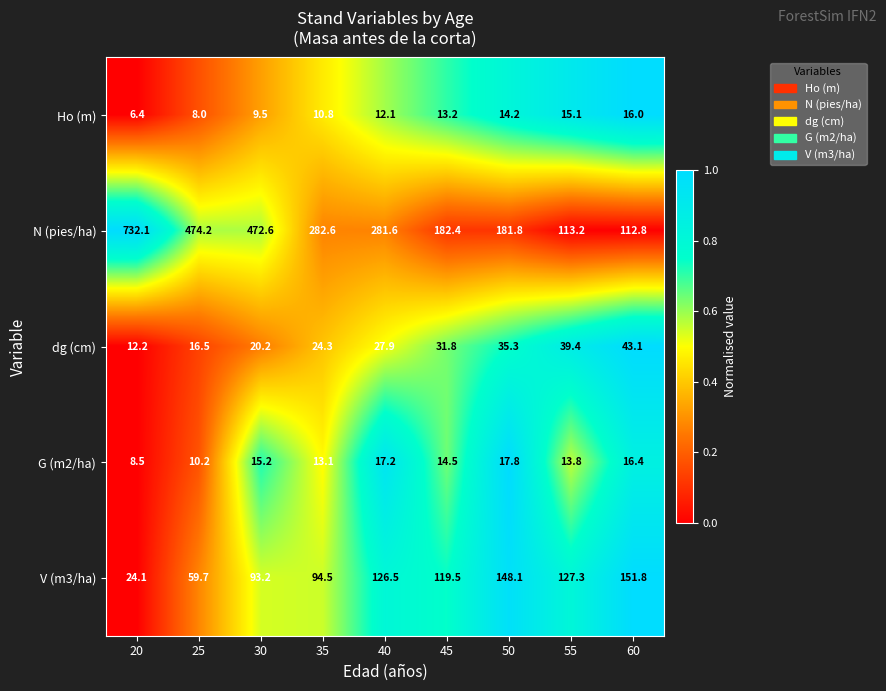

True or false: N (pies/ha) has a value of 732.1 at 20.

True